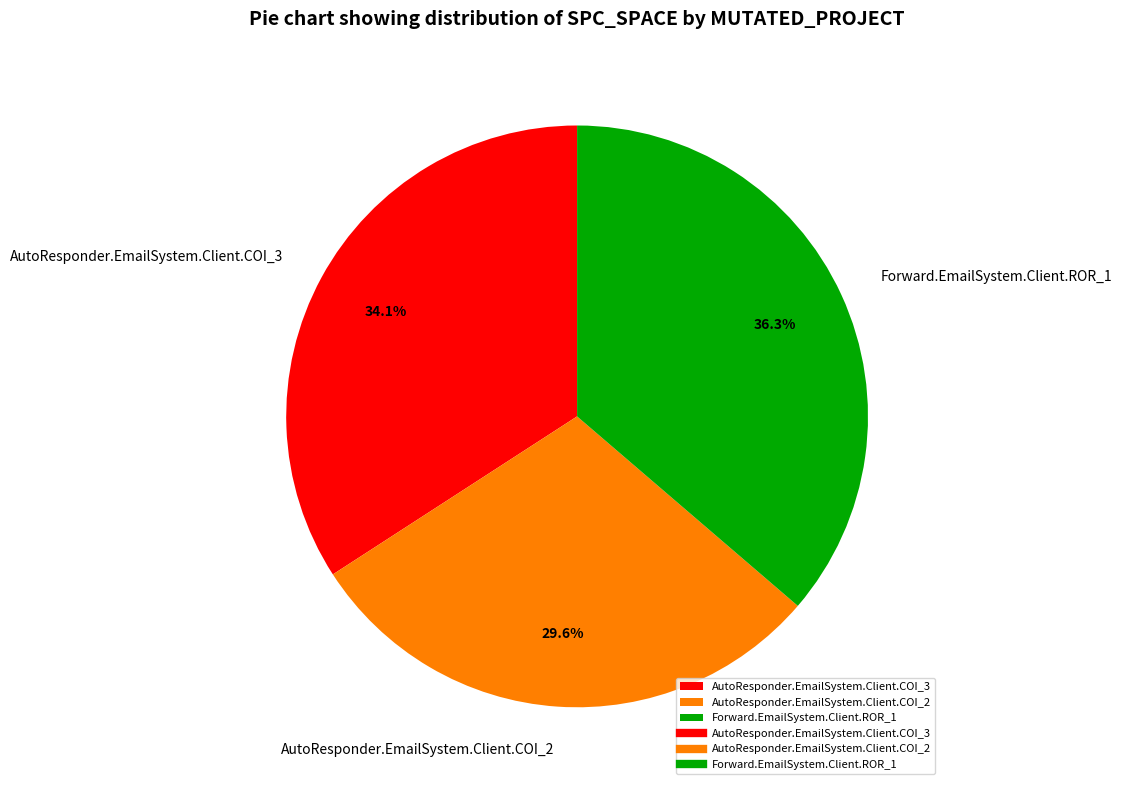

Combined, do AutoResponder.EmailSystem.Client.COI_3 and AutoResponder.EmailSystem.Client.COI_2 account for over 50%?

Yes